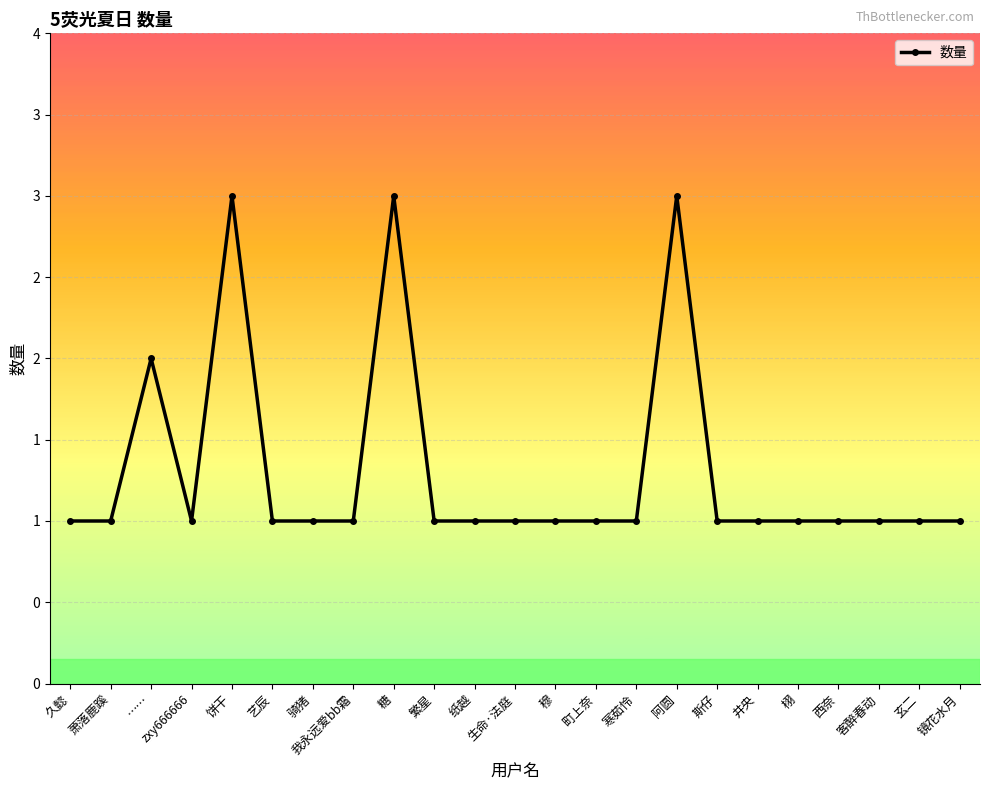

True or false: the data has more than 0 interior local peaks.

True